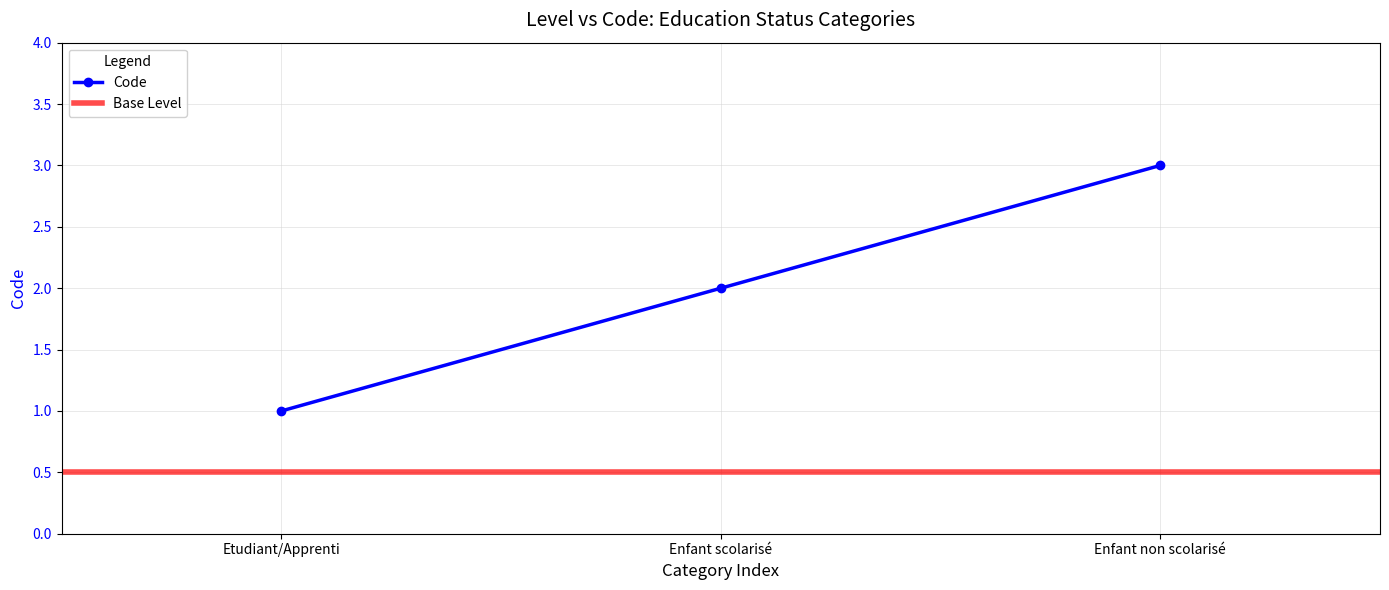

Reading left to right, transcribe all the data shown in this chart.

1	2	3